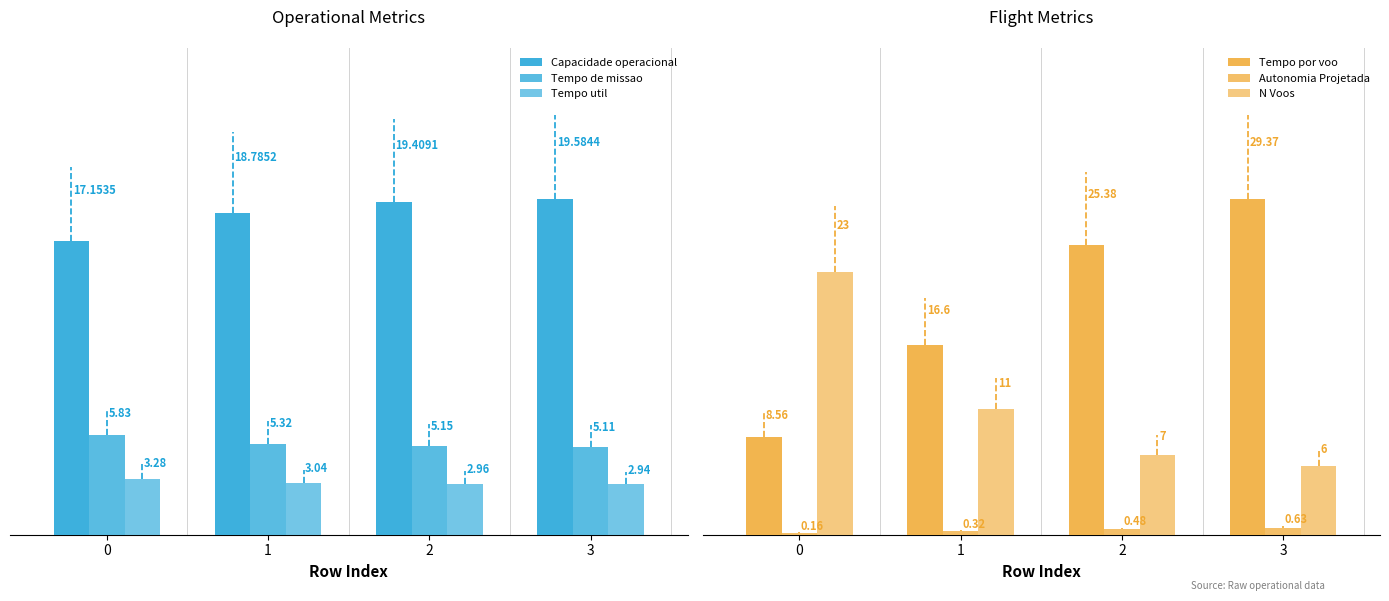

How many bars are there in total?

24